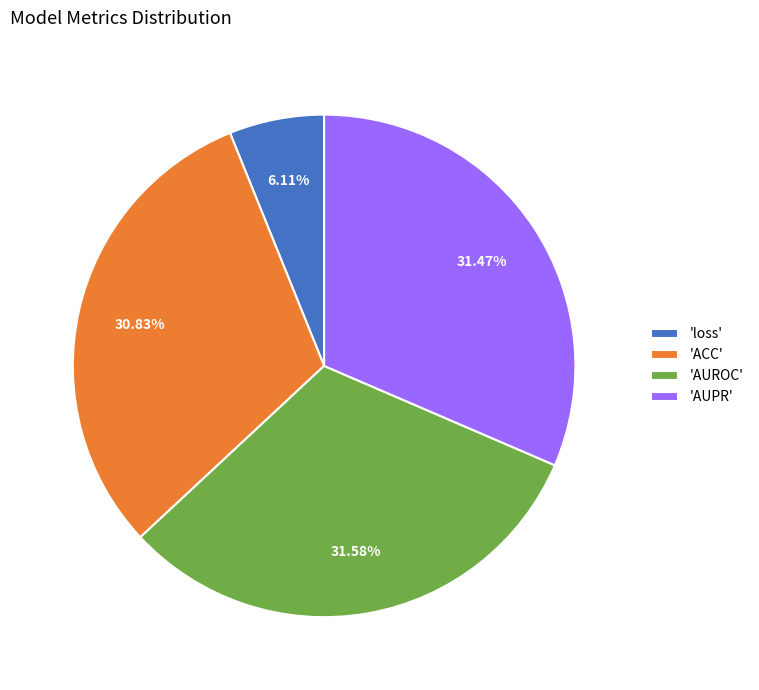

Which category has the smallest portion of the pie?

'loss'